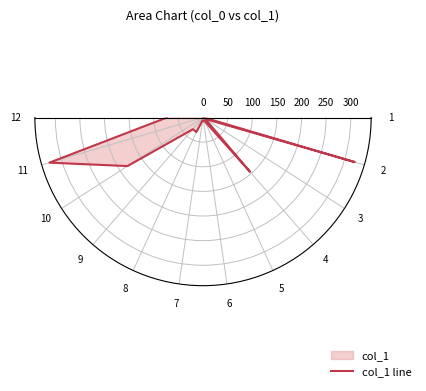

Which category has the lowest value across all series?

1